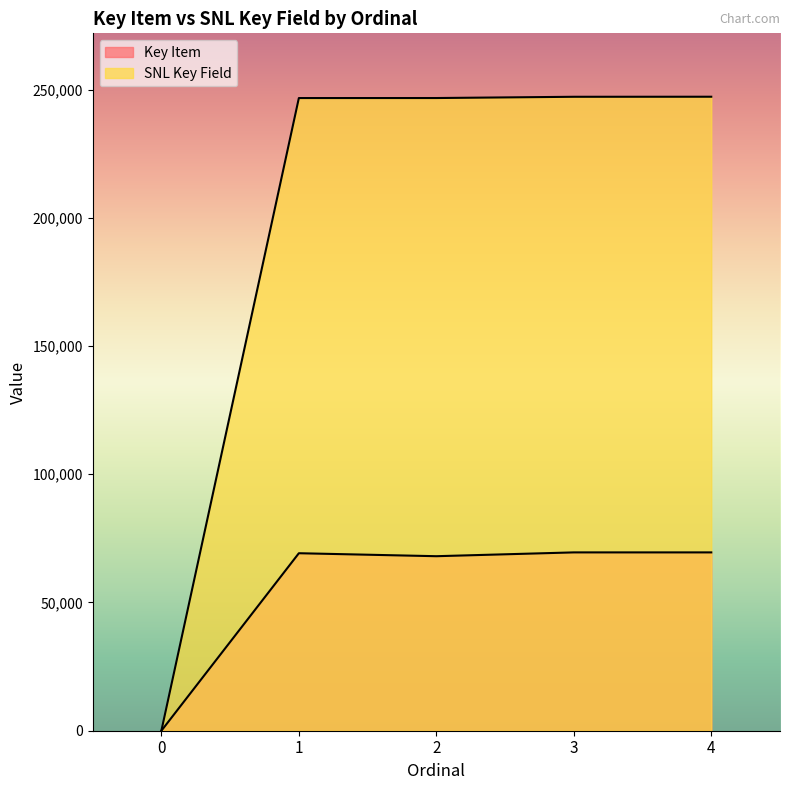

Reading left to right, list all the values displayed in this chart.

Key Item: 0=0	1=69210	2=68048	3=69534	4=69533
SNL Key Field: 0=0	1=246690	2=246698	3=247186	4=247206